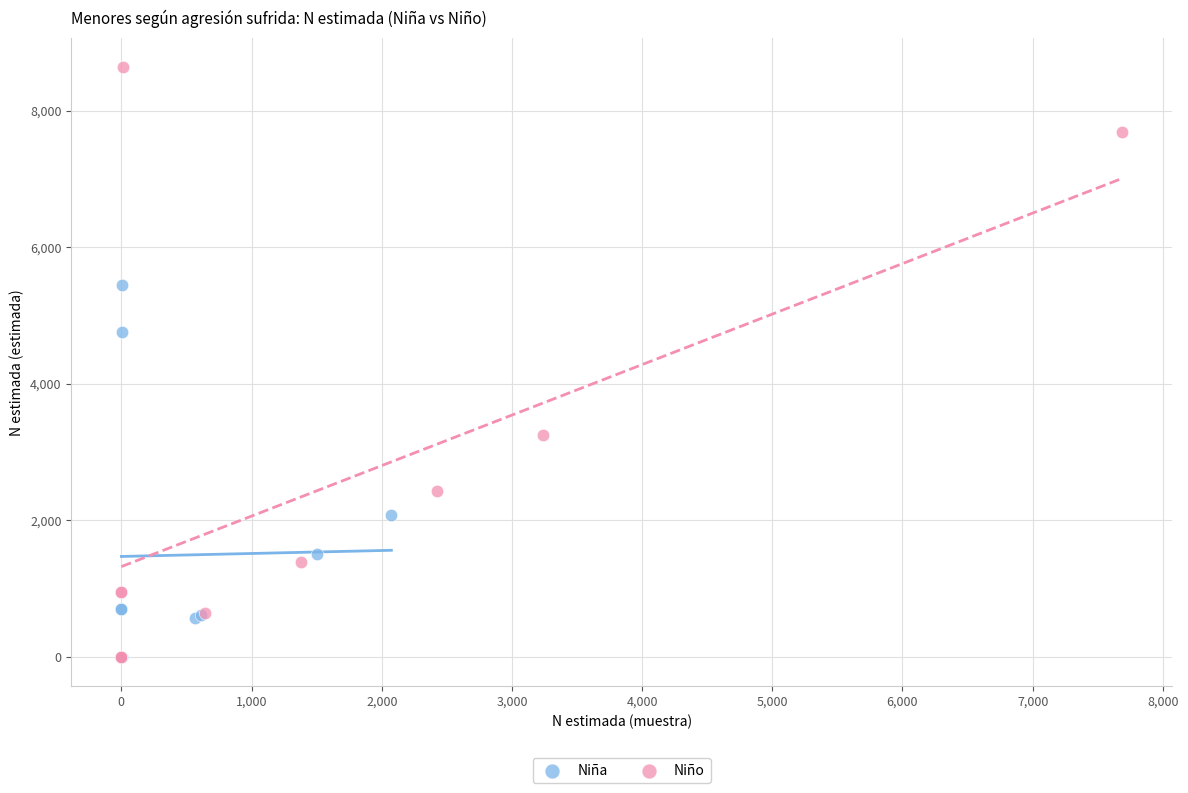

Which series contains the highest Y value?

Niño